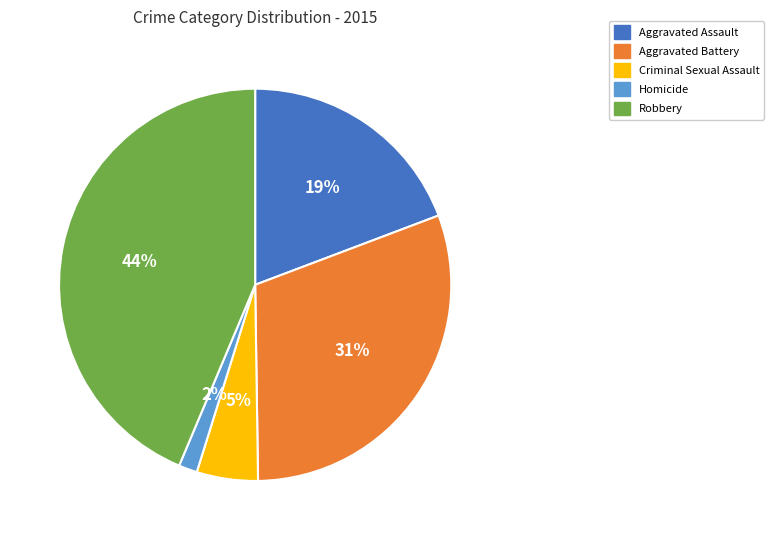

Count the number of slices in the pie.

5